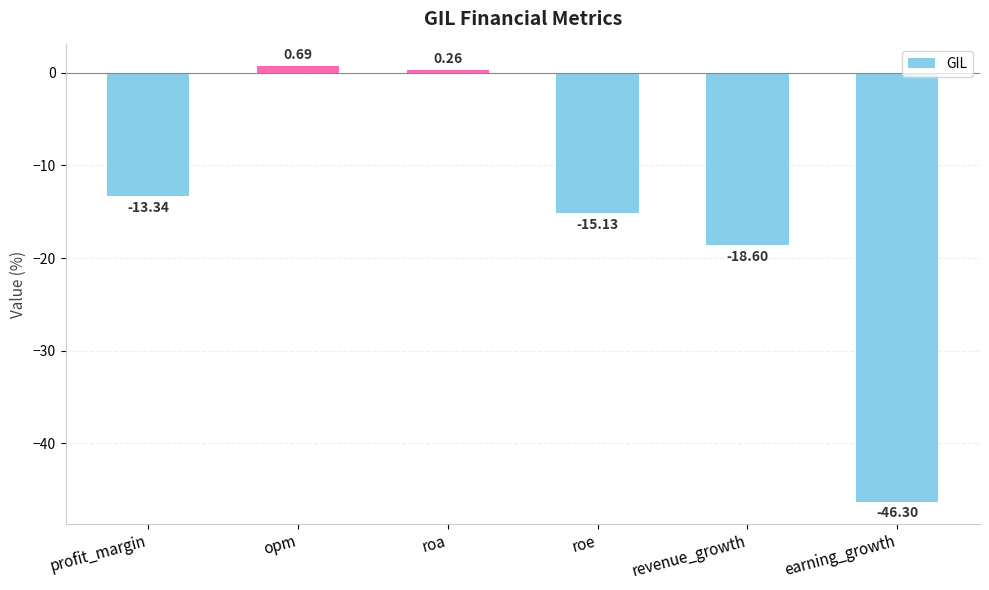

Which label corresponds to the largest value in the chart?

opm